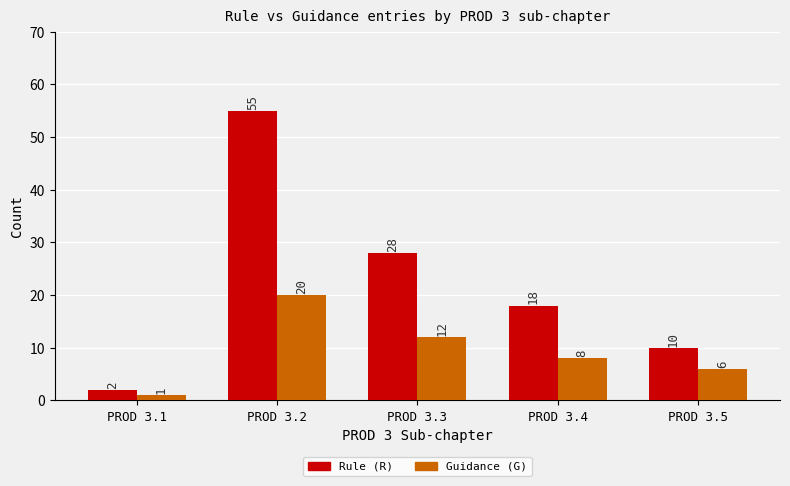

At which label does Guidance (G) first exceed 8?

PROD 3.2